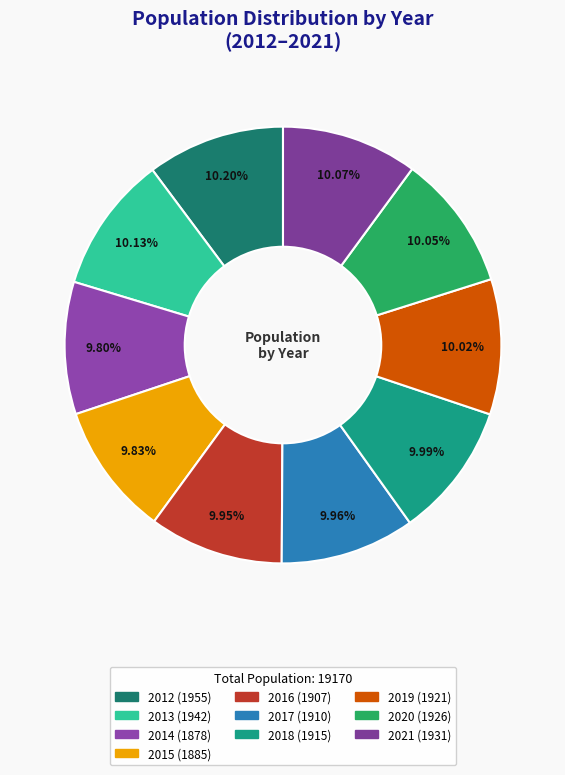

Is it true that 2020 is 21% of the pie?

False